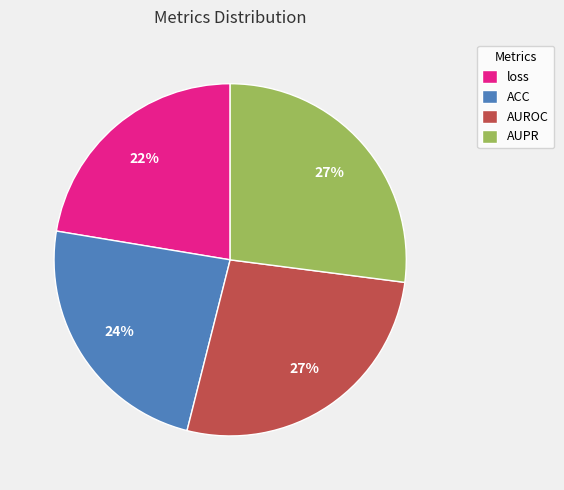

Does loss account for over 50% of the chart?

No